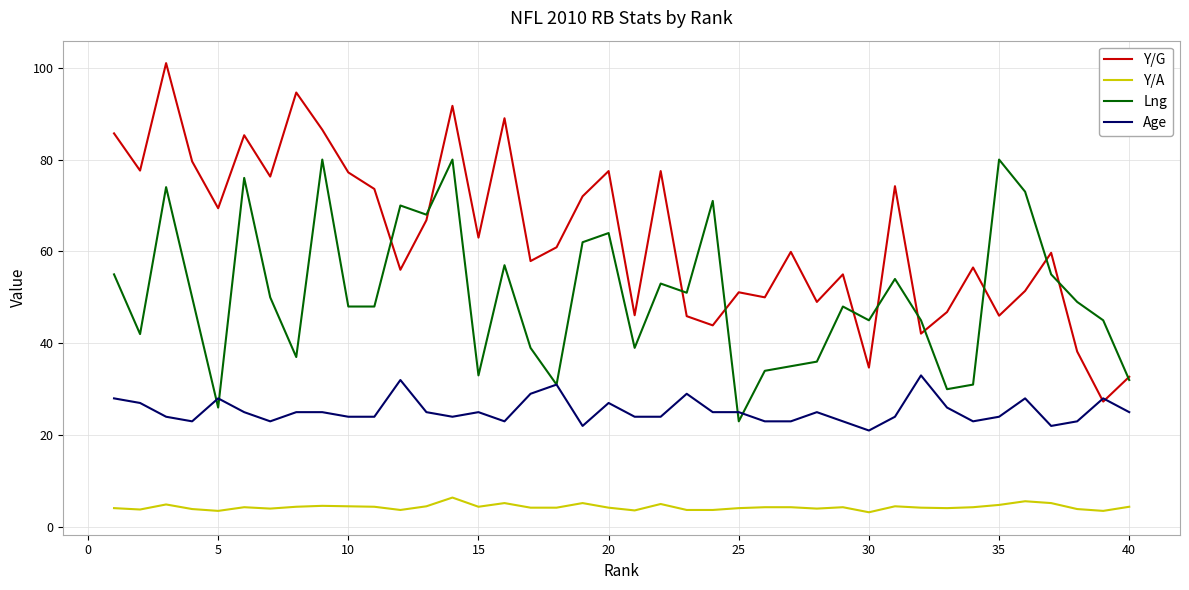

True or false: Y/A and Lng cross at least once.

False